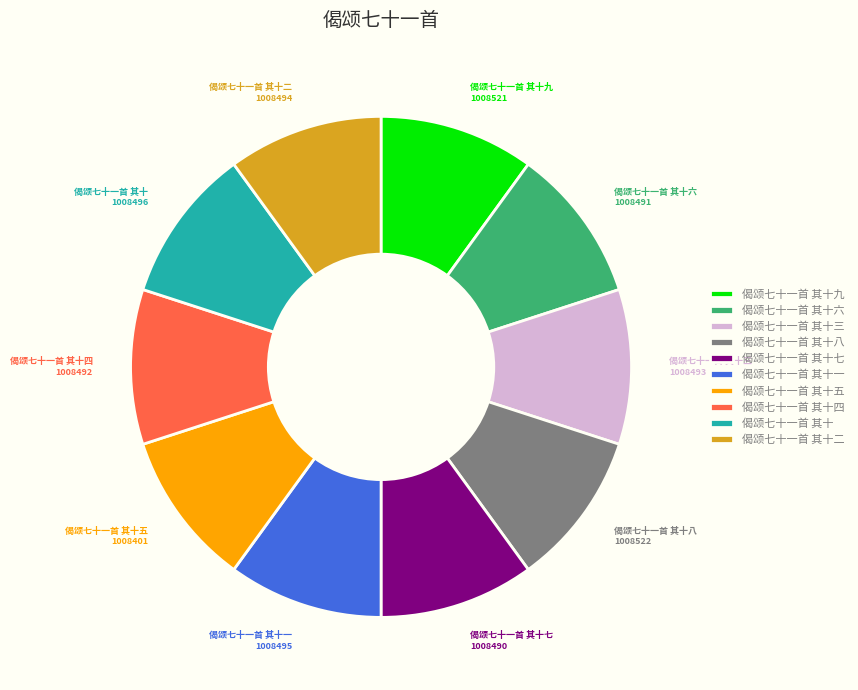

Does any single category account for the majority?

No